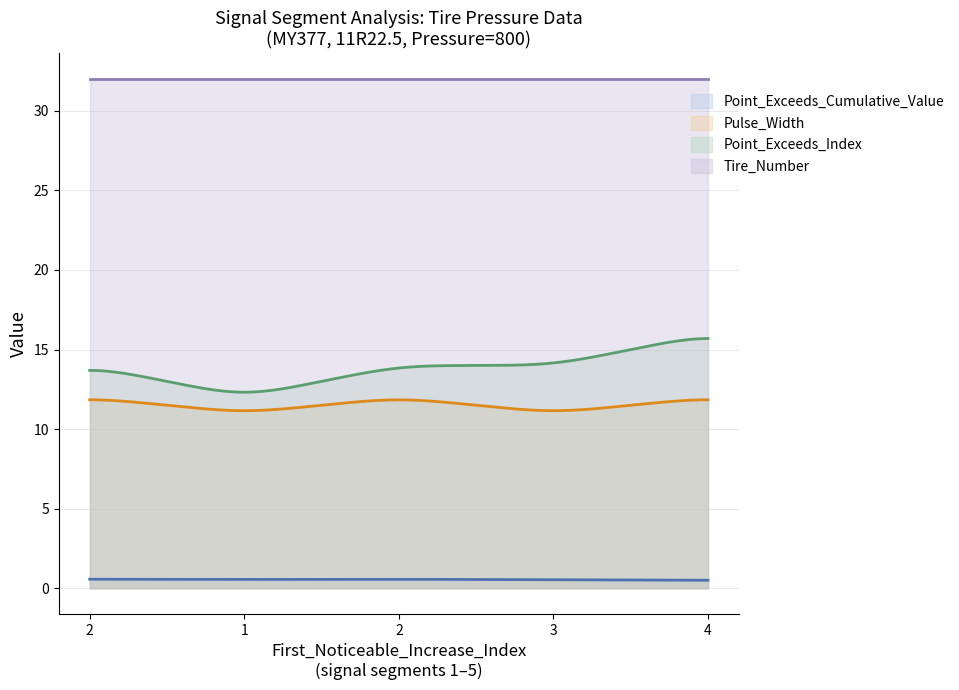

Which series has the largest total across all categories?

Tire_Number